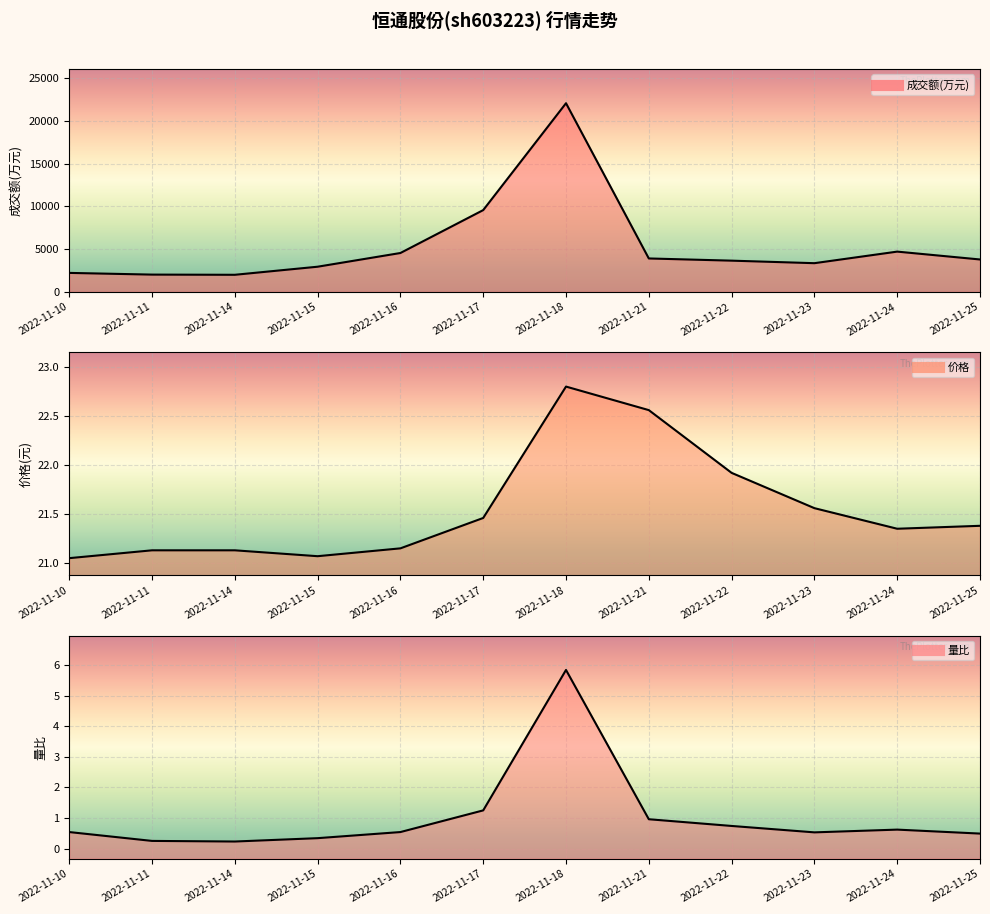

Between 2022-11-16 and 2022-11-21, which series saw the biggest shift?

成交额(万元)